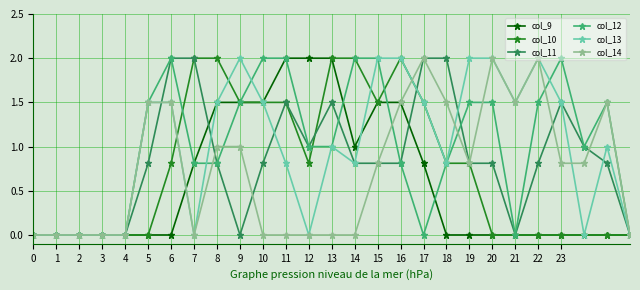

What is the maximum value shown in the chart?

2.0